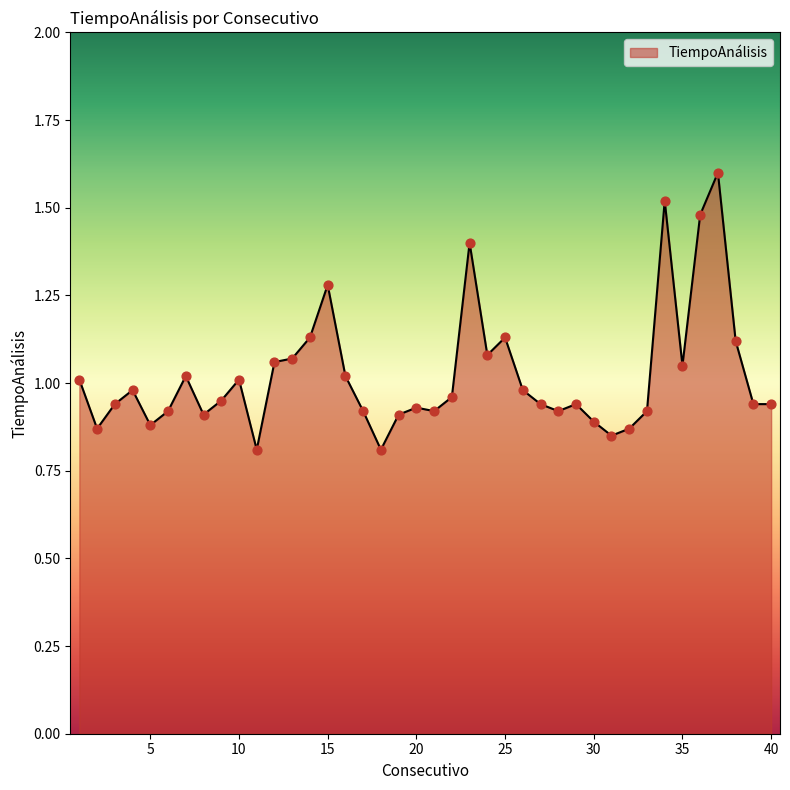

What is the greatest value displayed?

1.6